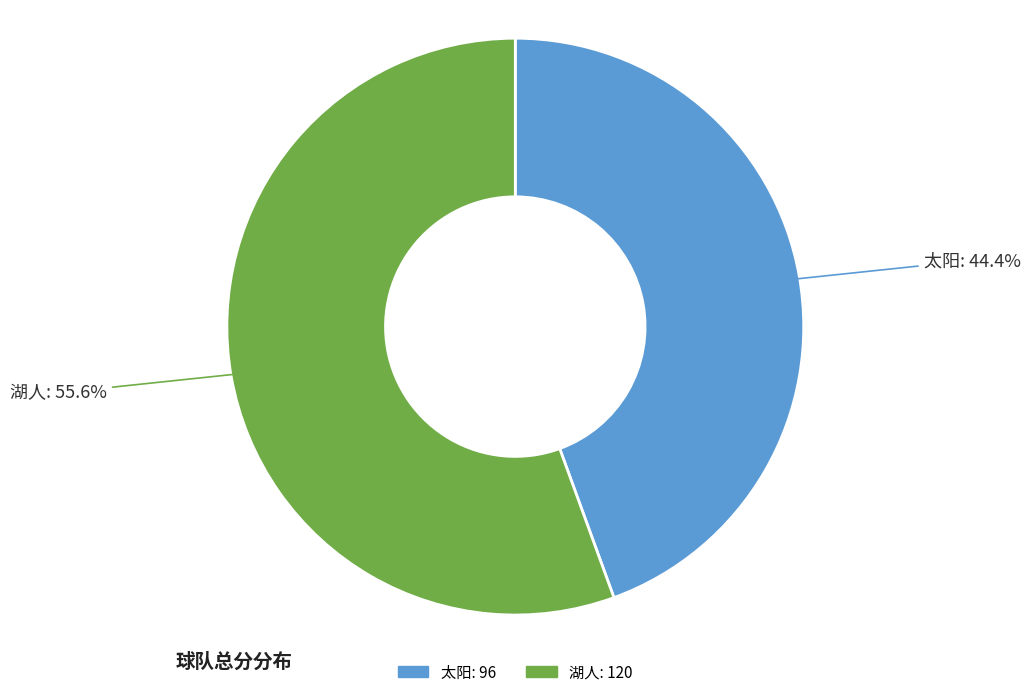

To the nearest percent, what percentage of the pie is 太阳?

44%